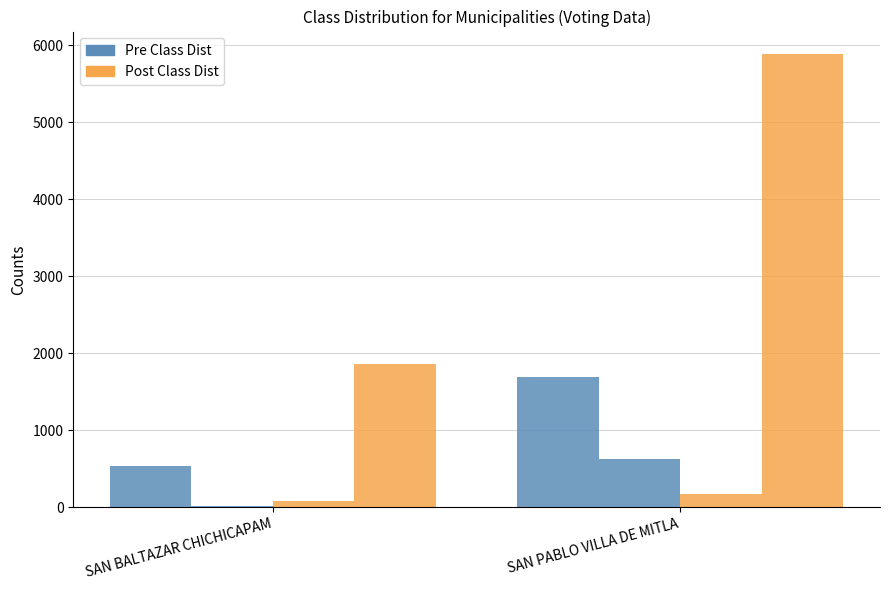

Count the number of categories in the chart.

2